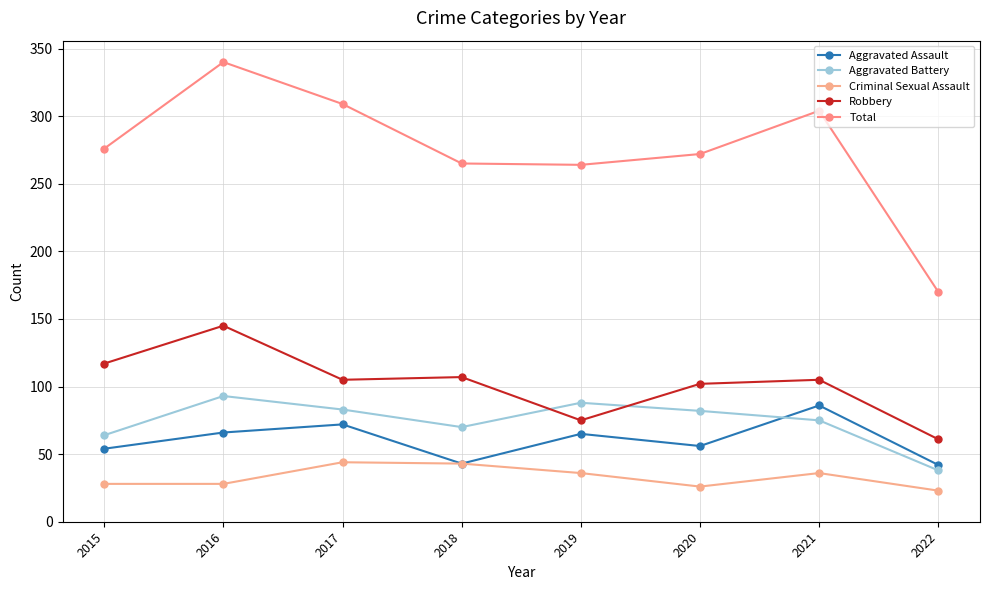

What is the difference between the Aggravated Battery values at 2016 and 2015?

29